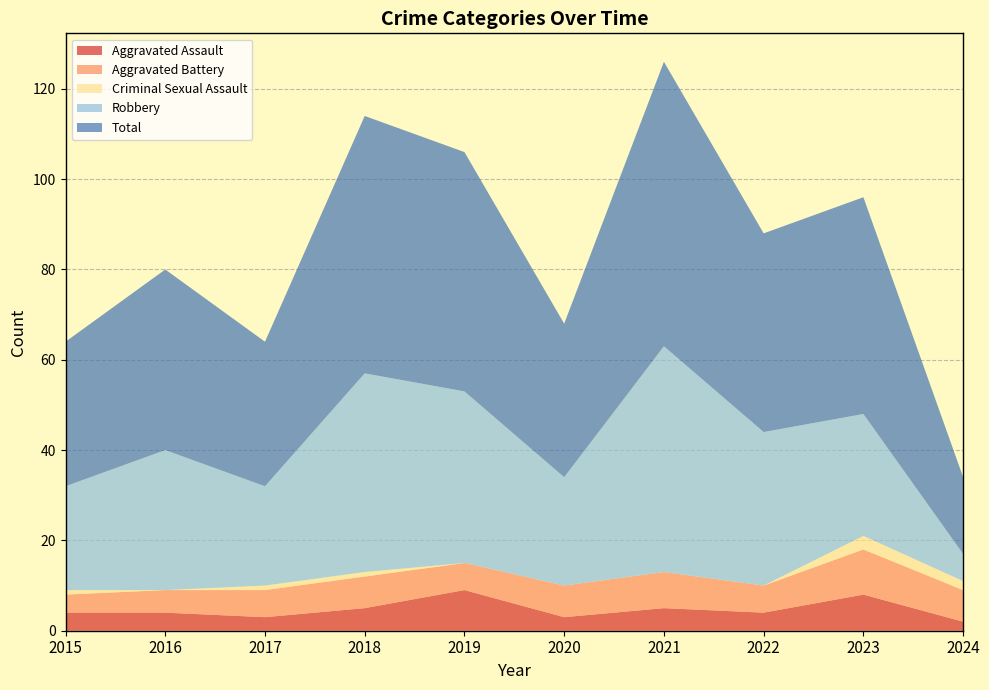

Reading left to right, extract all data points from this chart.

Aggravated Assault: 4	4	3	5	9	3	5	4	8	2
Aggravated Battery: 4	5	6	7	6	7	8	6	10	7
Criminal Sexual Assault: 1	0	1	1	0	0	0	0	3	2
Robbery: 23	31	22	44	38	24	50	34	27	6
Total: 32	40	32	57	53	34	63	44	48	17